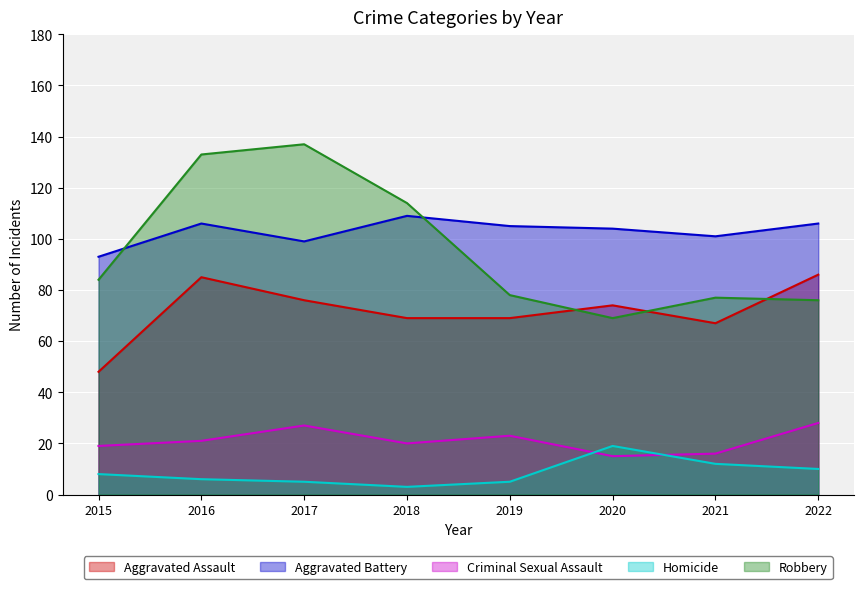

Where is Homicide nearest to the value 11?

2021